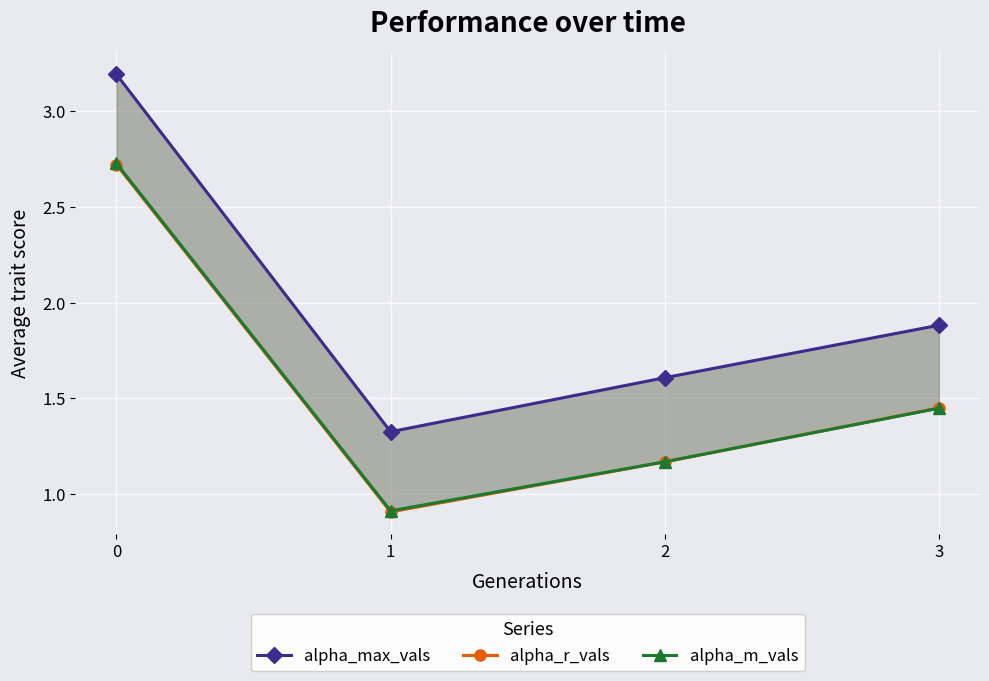

What is the total value across all series at 3?

4.8